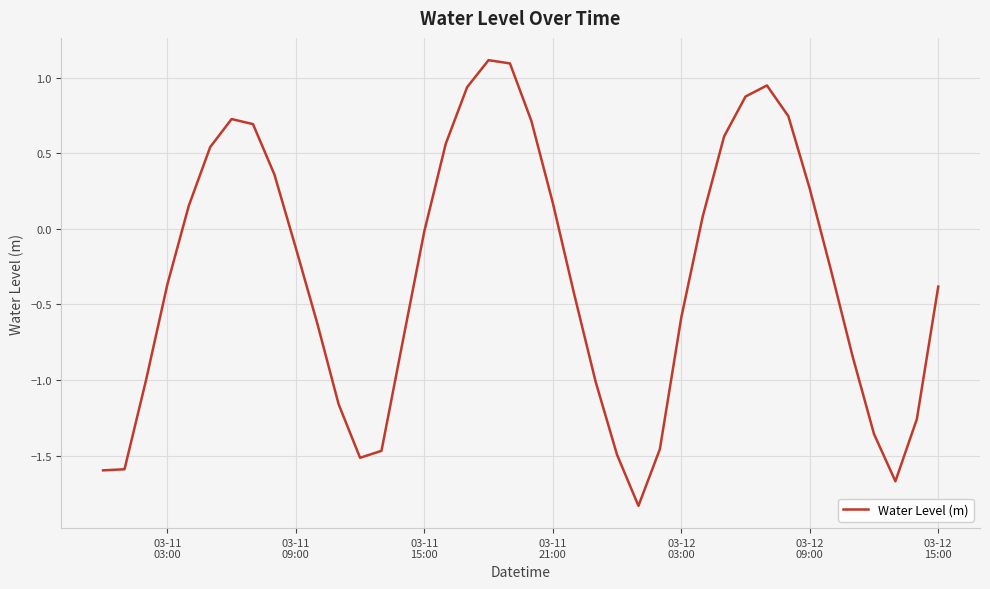

What is the greatest value displayed?

1.1